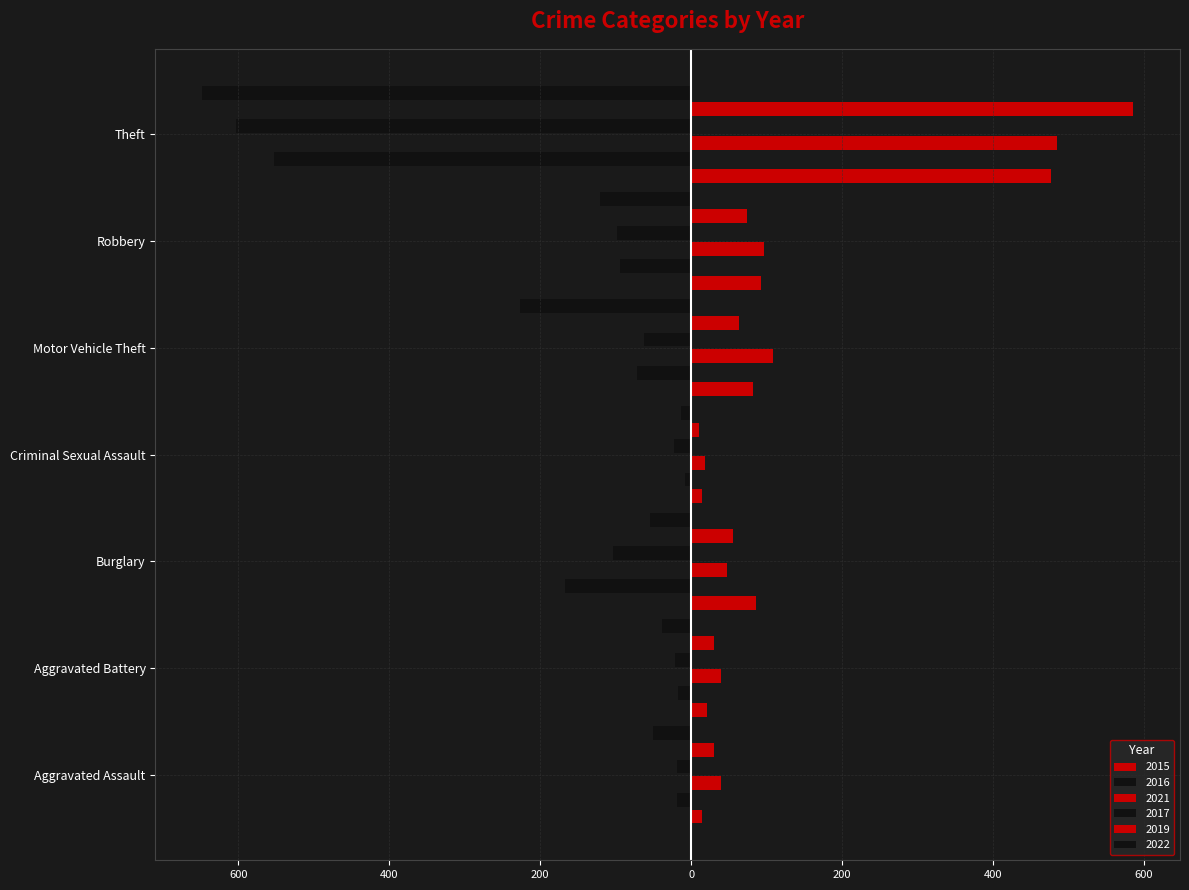

Is the value of 2019 at Motor Vehicle Theft greater than the value of 2021 at Robbery?

No